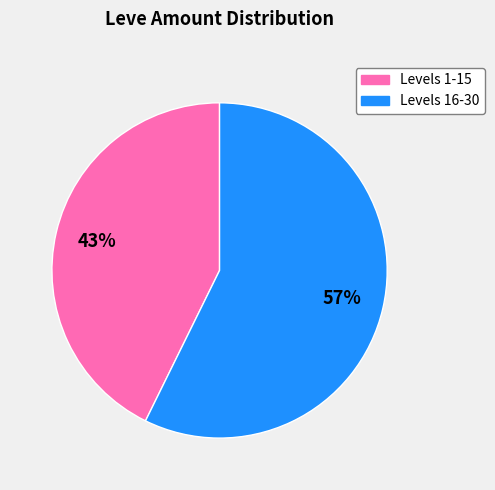

To the nearest percent, what is the average slice percentage?

50%